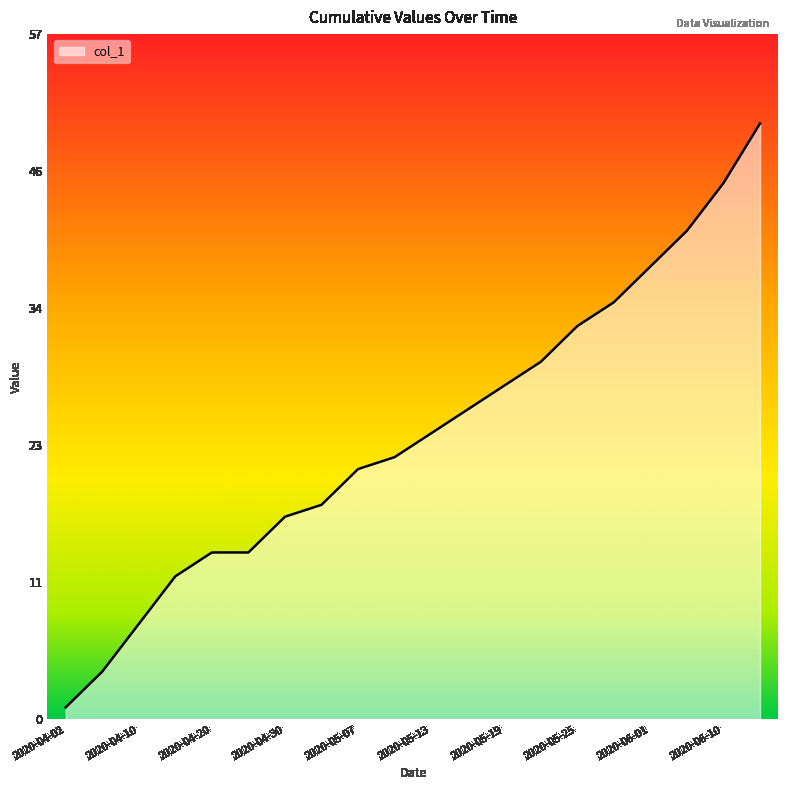

What is the difference between the maximum and minimum values?

49